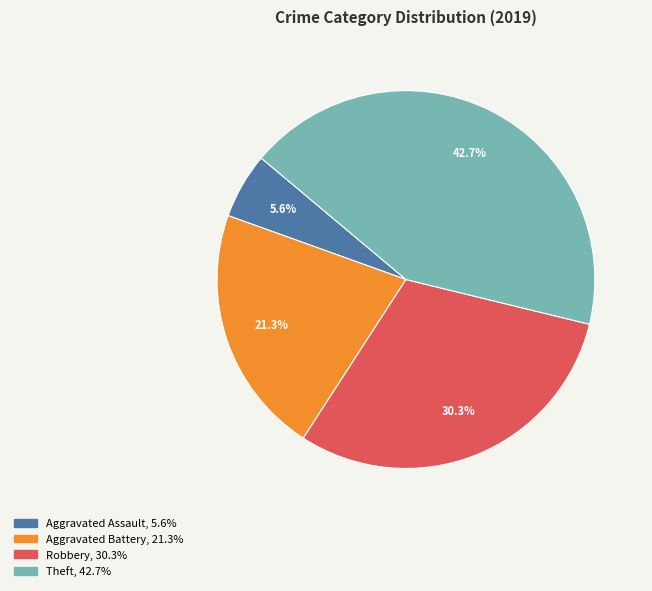

Does Theft account for over 50% of the chart?

No